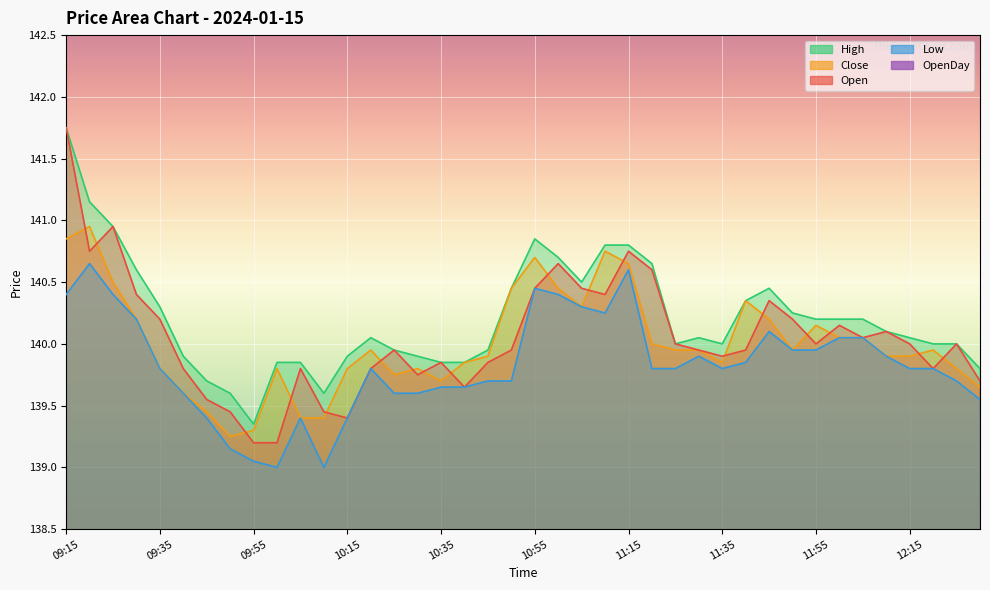

At which category does the chart reach its minimum across all series?

10:00